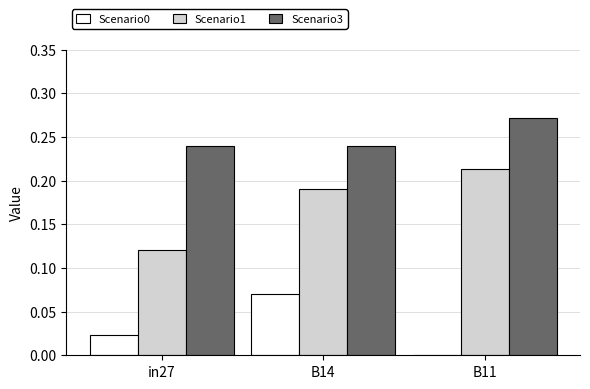

How many groups of bars are there?

3